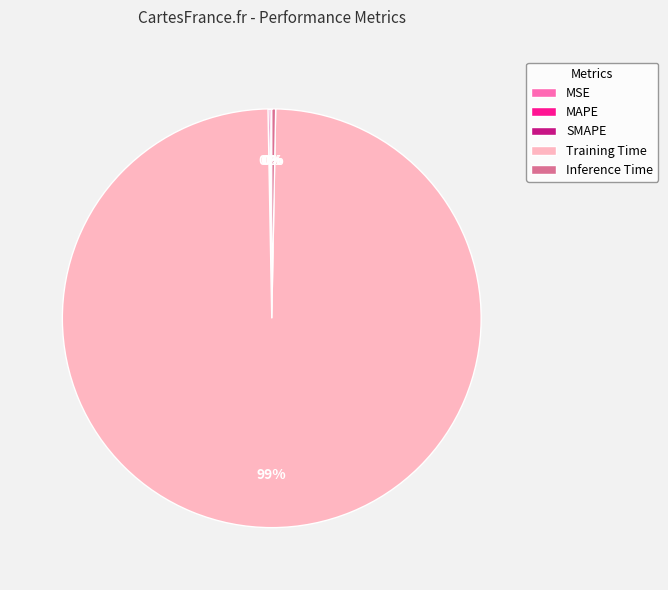

What is the largest slice in the pie chart?

Training Time